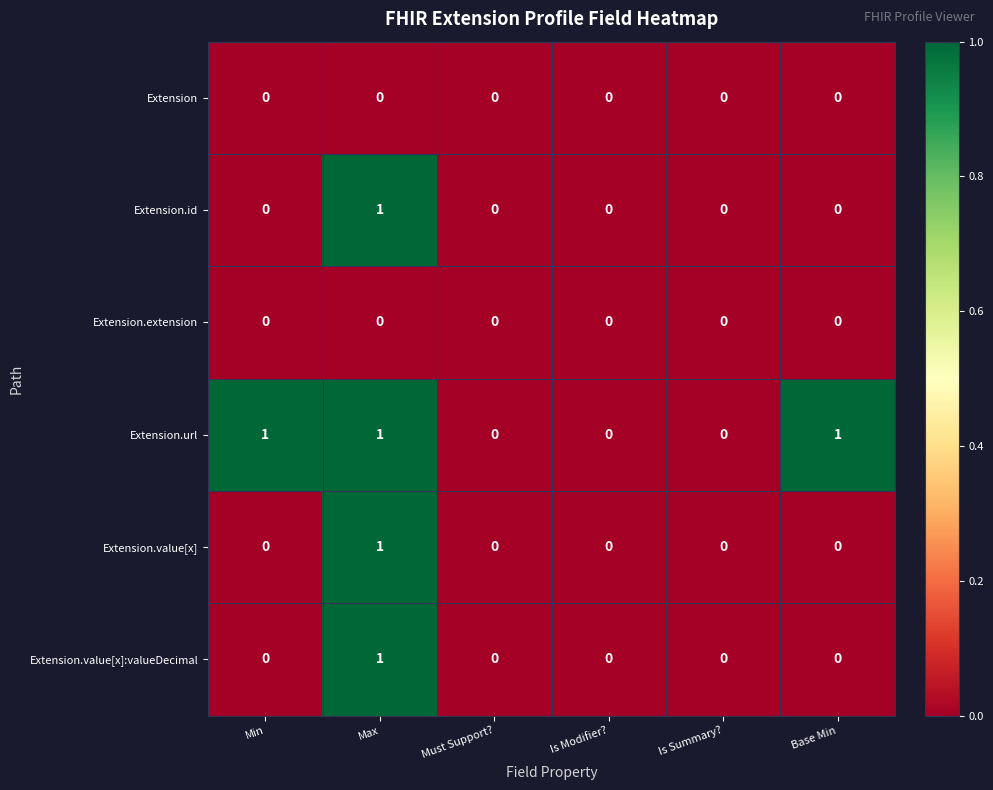

How many distinct data groups are displayed?

6